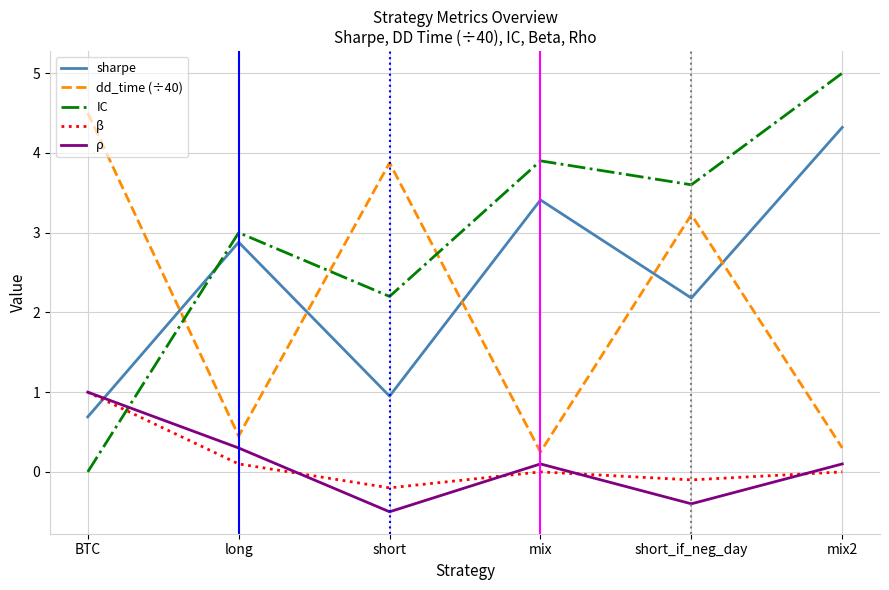

How many values in the ρ series exceed 0?

4